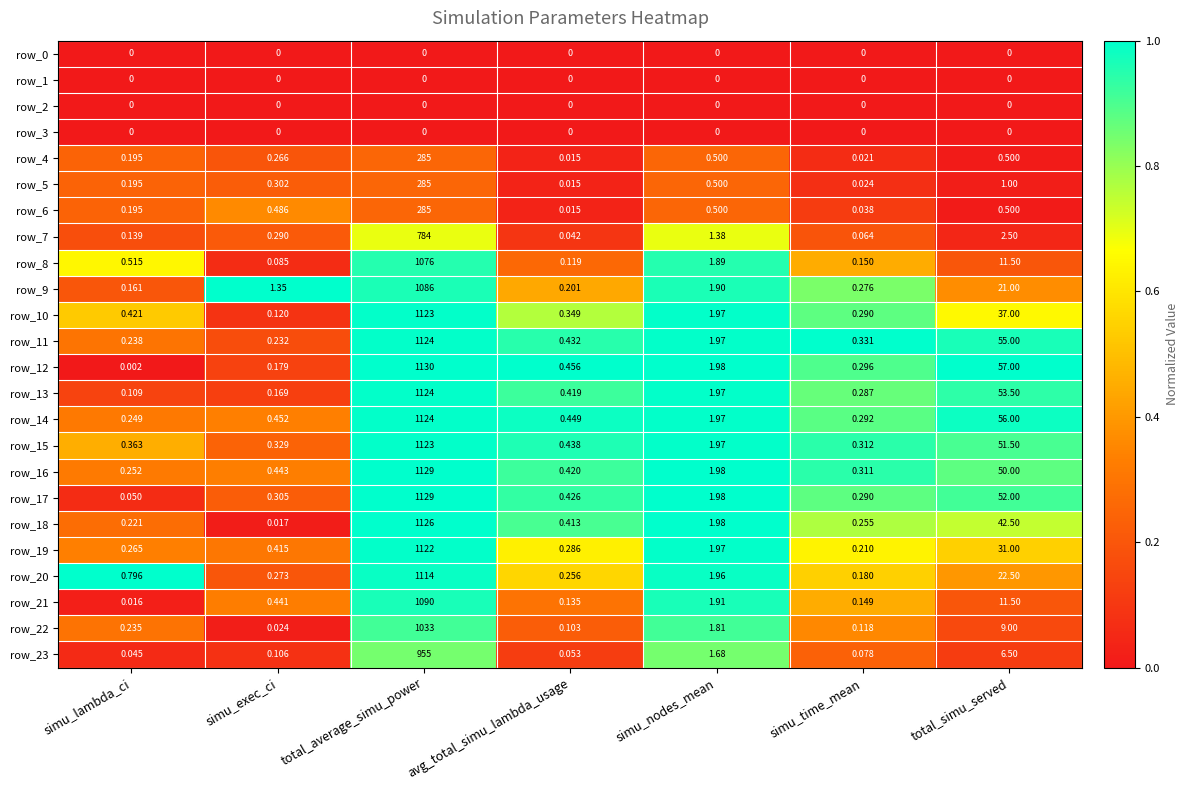

At which category is the sum across all series the highest?

total_average_simu_power